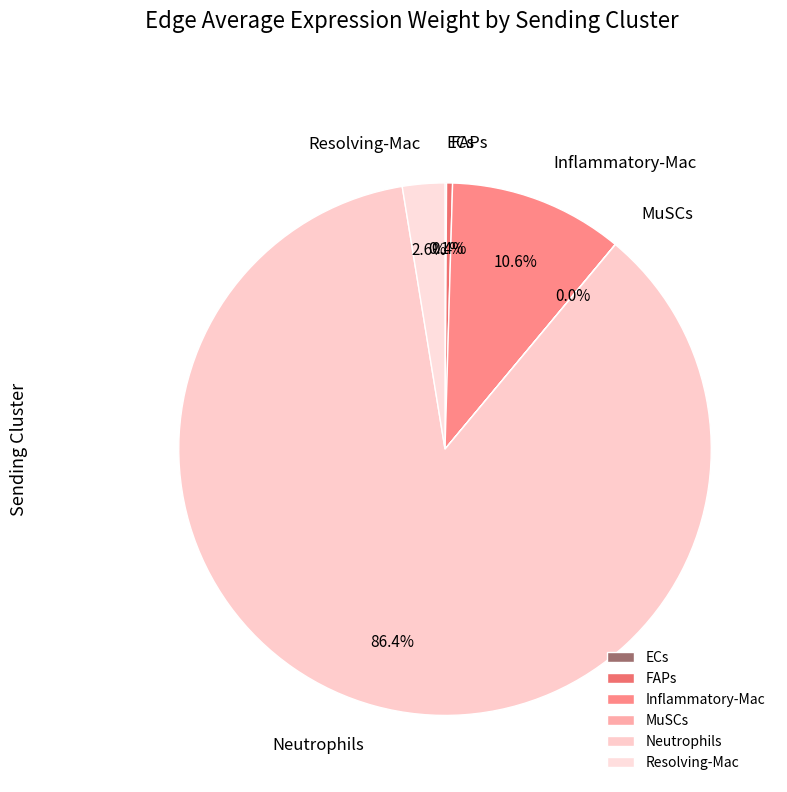

To the nearest percent, what is the combined percentage of Inflammatory-Mac and Neutrophils?

97%